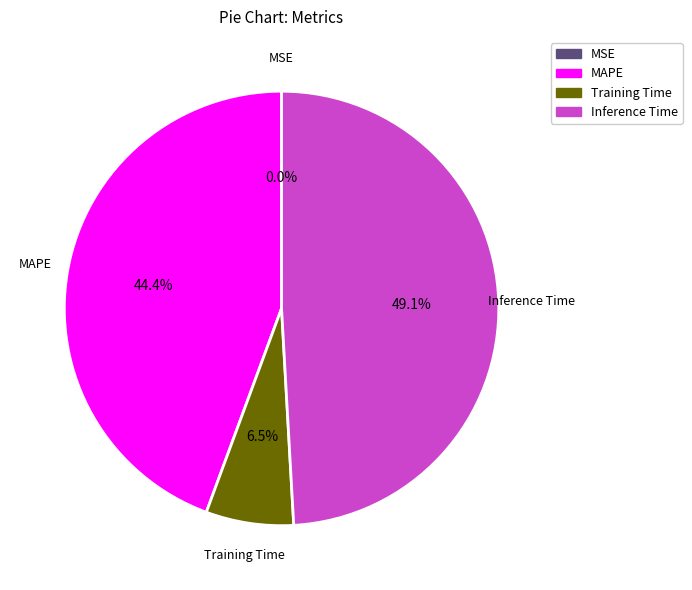

Do MAPE and Inference Time together represent more than half of the pie?

Yes